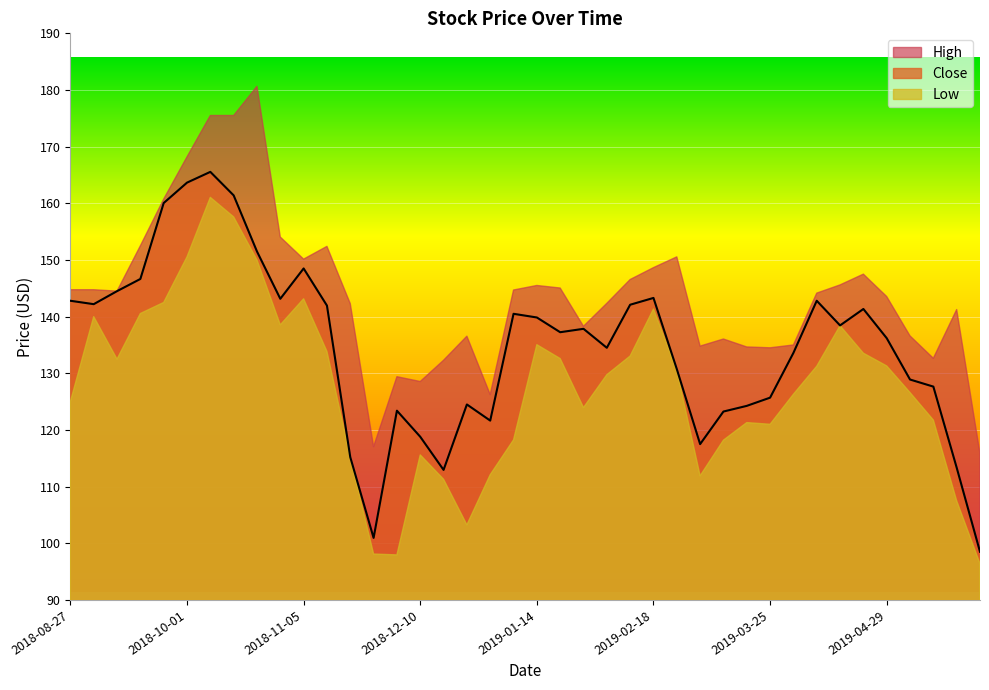

In High, how many points are higher than both neighbors (excluding endpoints)?

9